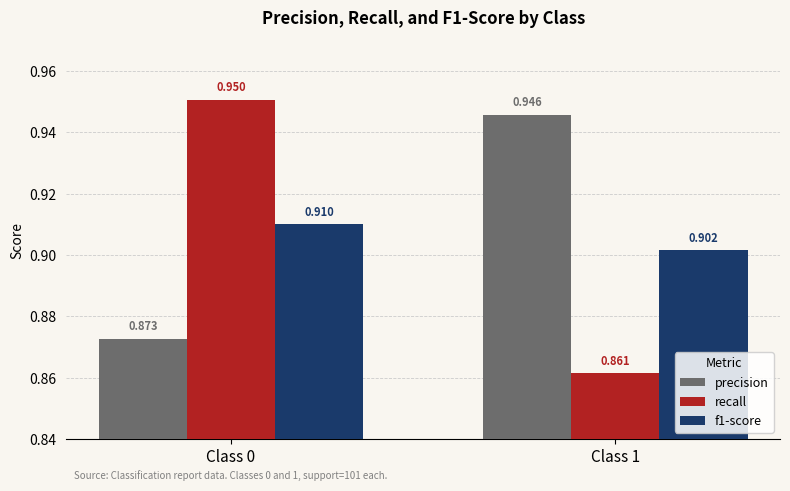

Between Class 0 and Class 1, which series saw the biggest shift?

recall